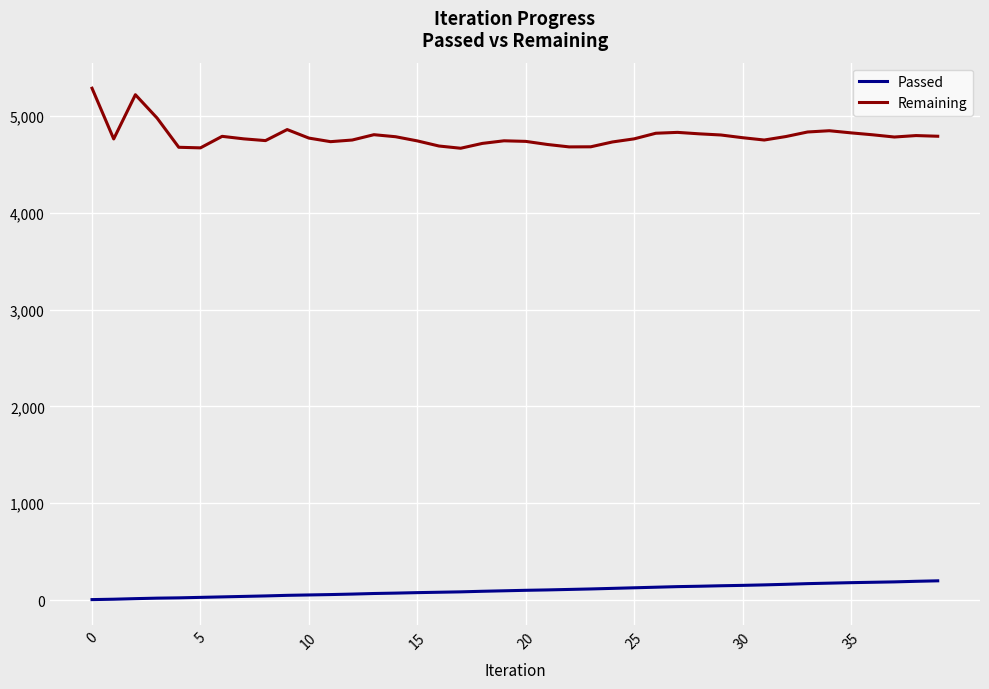

How many distinct data groups are displayed?

2